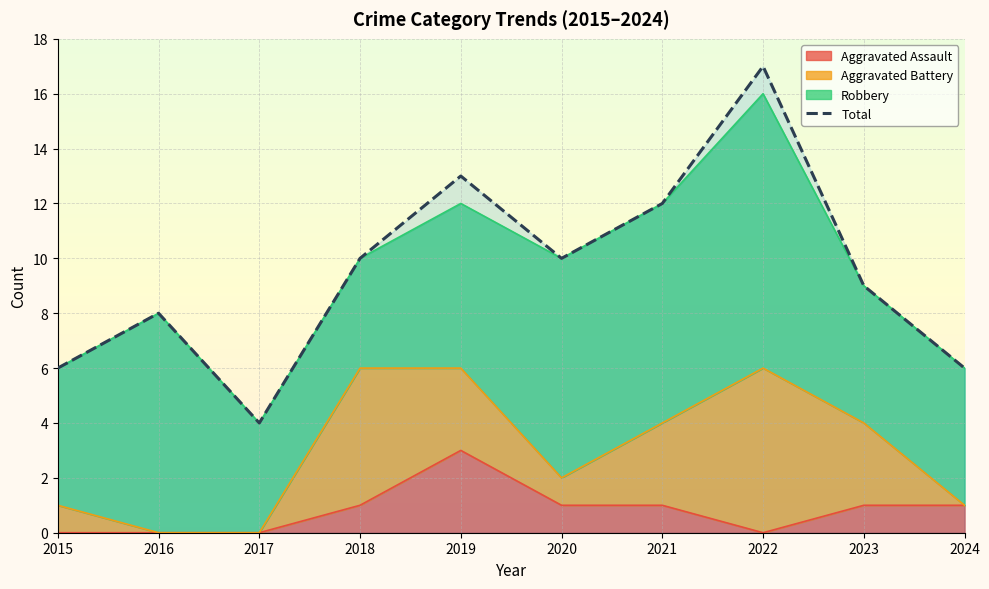

At which label does the data first exceed 10?

2019